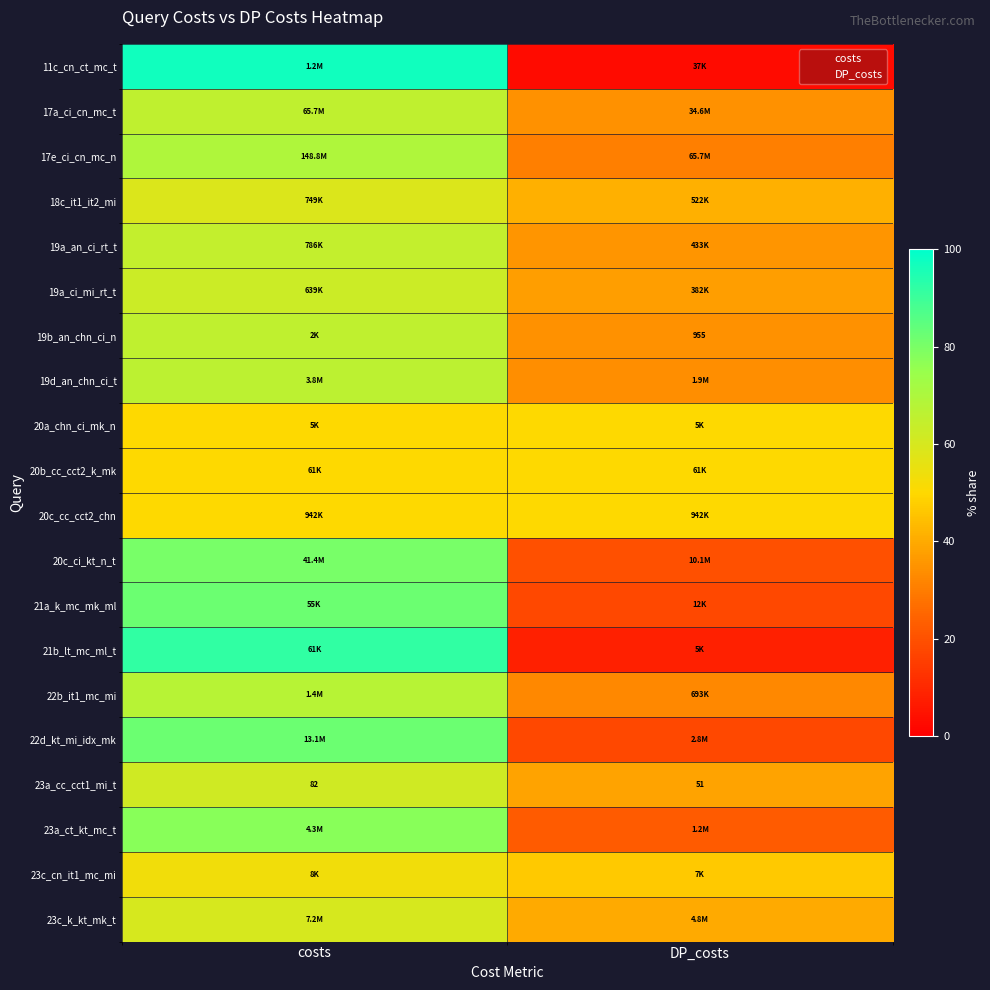

Between DP_costs and costs, which is larger?

costs